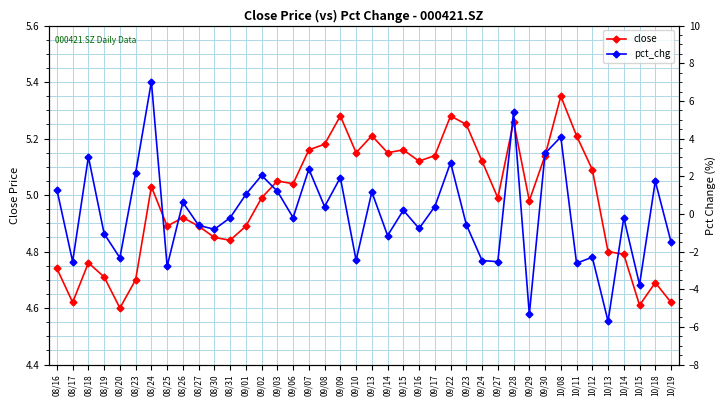

What are all the series names shown in the legend?

close, pct_chg